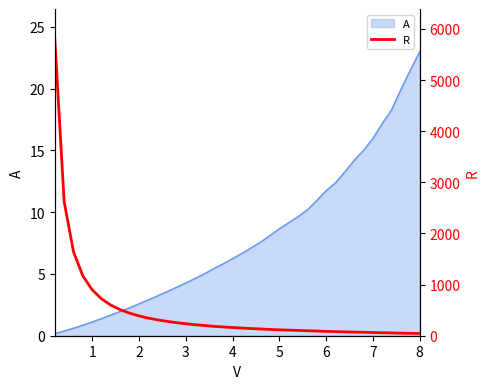

What is the maximum value for A?

23.0